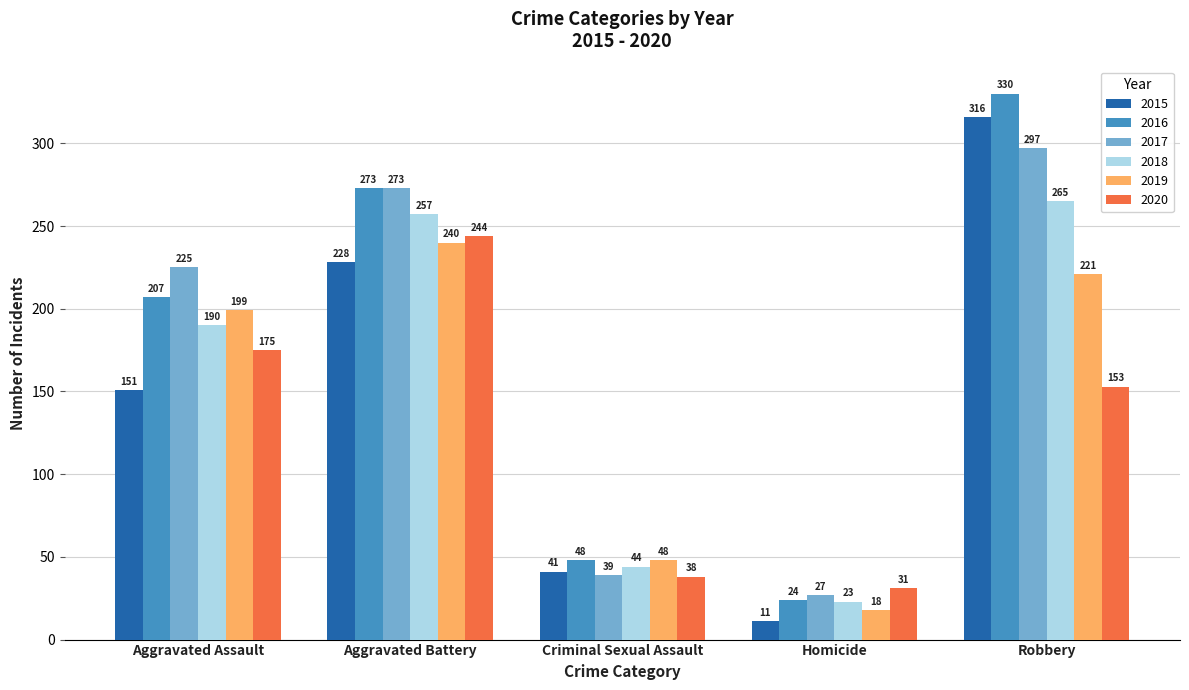

Which category has the highest value in the 2016 series?

Robbery